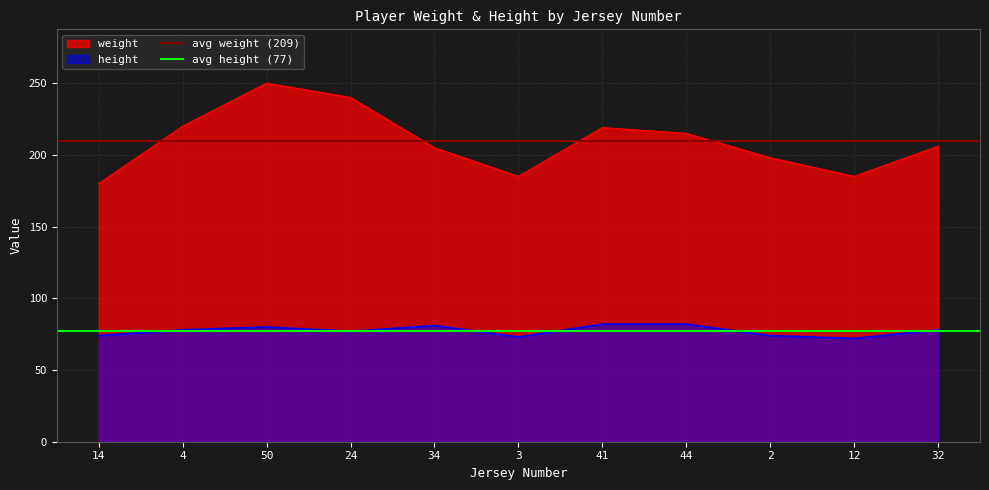

What is the sum of all avg weight (209) values?

418.7